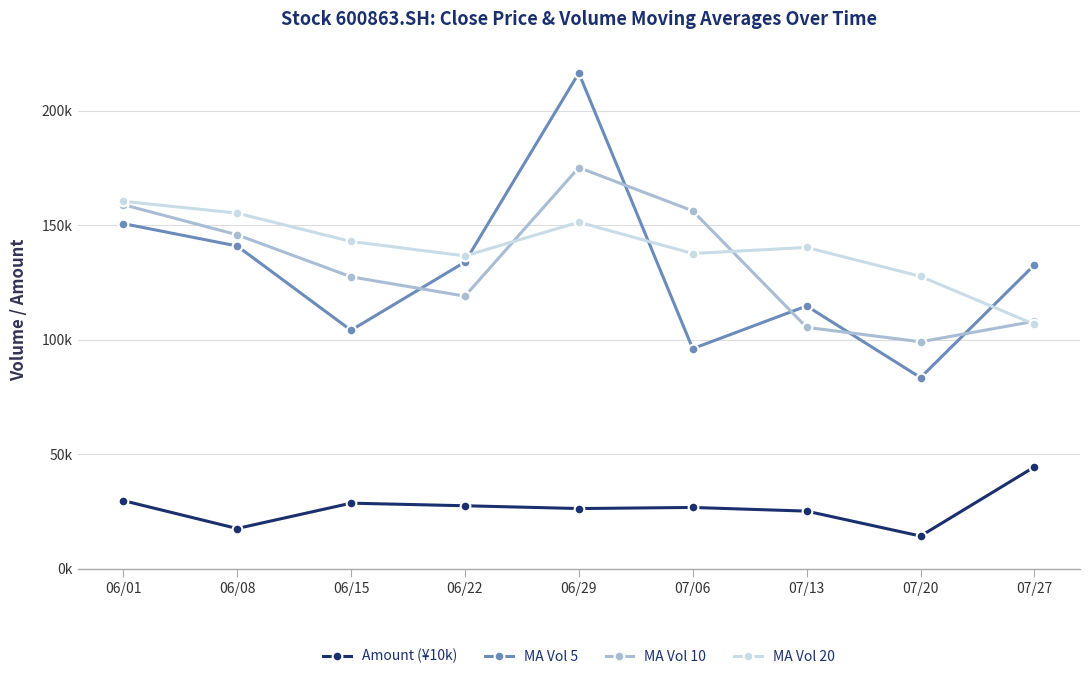

Reading left to right, list all the values displayed in this chart.

Amount (¥10k): 06/01=29819.5	06/08=17631.5	06/15=28698.6	06/22=27567.5	06/29=26351.1	07/06=26827.2	07/13=25224.7	07/20=14339.7	07/27=44517.3
MA Vol 5: 06/01=150732.4	06/08=140966.3	06/15=104164.4	06/22=133949.2	06/29=216445.6	07/06=96144.0	07/13=114769.0	07/20=83505.2	07/27=132702.7
MA Vol 10: 06/01=159027.6	06/08=145849.4	06/15=127512.4	06/22=119056.8	06/29=175197.4	07/06=156294.8	07/13=105456.5	07/20=99137.1	07/27=108104.0
MA Vol 20: 06/01=160477.6	06/08=155296.6	06/15=142935.7	06/22=136631.1	06/29=151354.9	07/06=137675.8	07/13=140326.9	07/20=127716.0	07/27=106780.2